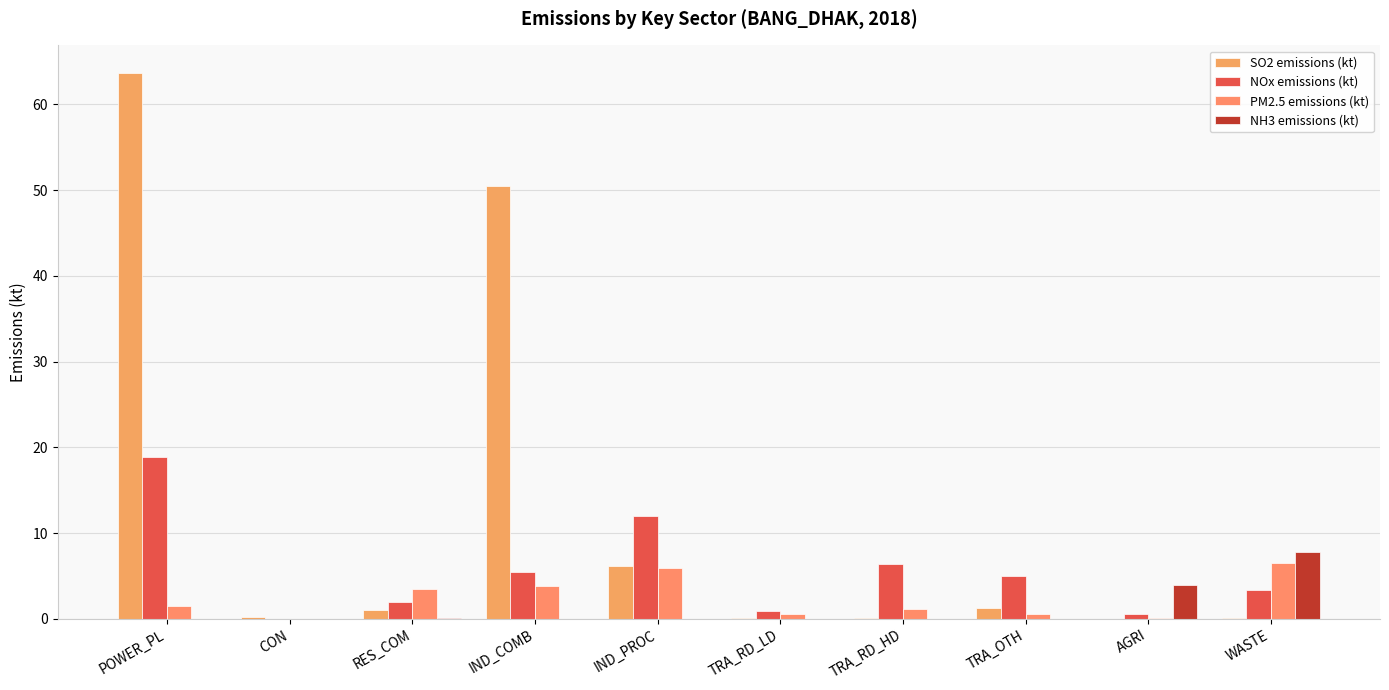

Is the value of SO2 emissions (kt) at IND_PROC greater than the value of NH3 emissions (kt) at TRA_OTH?

Yes